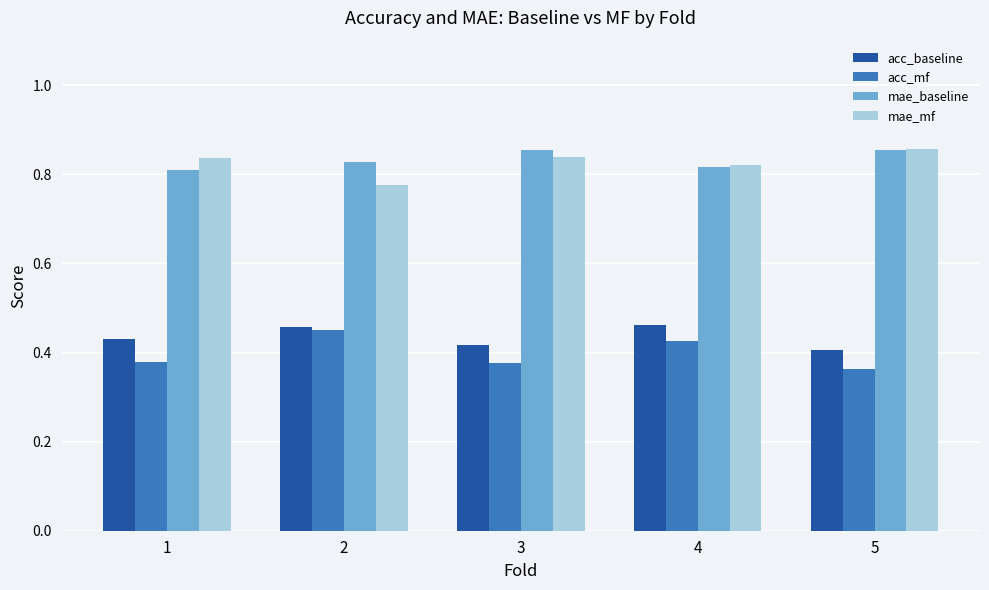

Does the chart contain stacked bars?

No